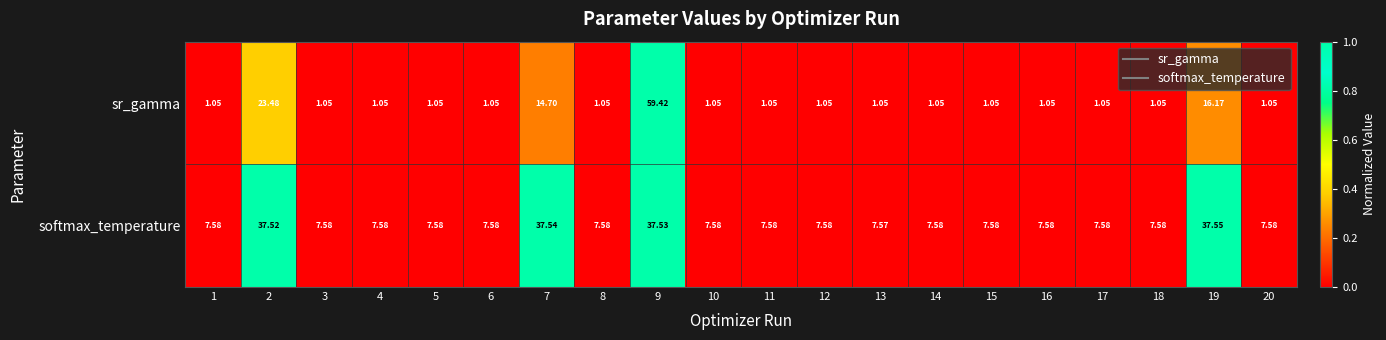

List the series in order of their peak value, lowest first.

softmax_temperature, sr_gamma